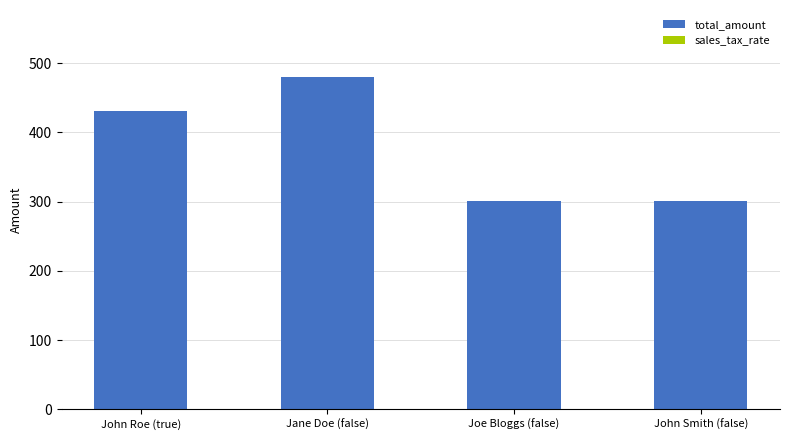

Is it true that total_amount equals 431.6 at John Roe (true)?

True